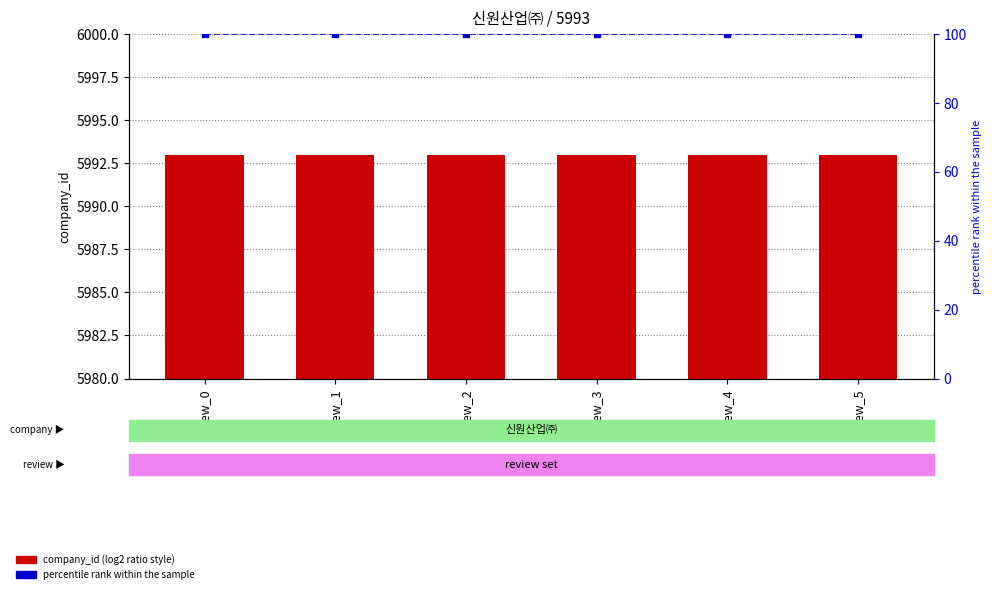

List the labels in order of percentile rank within the sample value, smallest first.

review_0, review_1, review_2, review_3, review_4, review_5